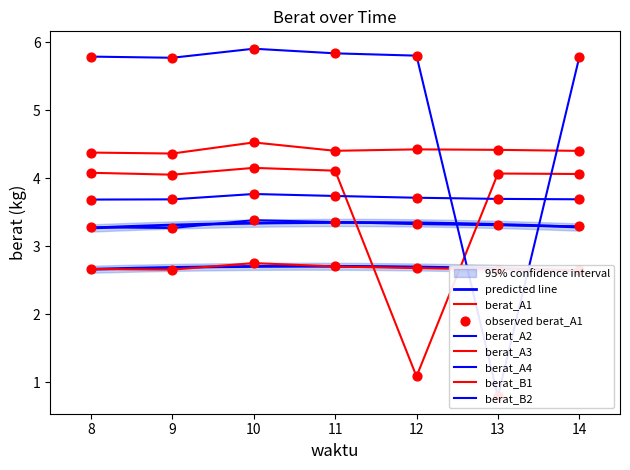

Which series has the largest Y range (max minus min)?

berat_B2